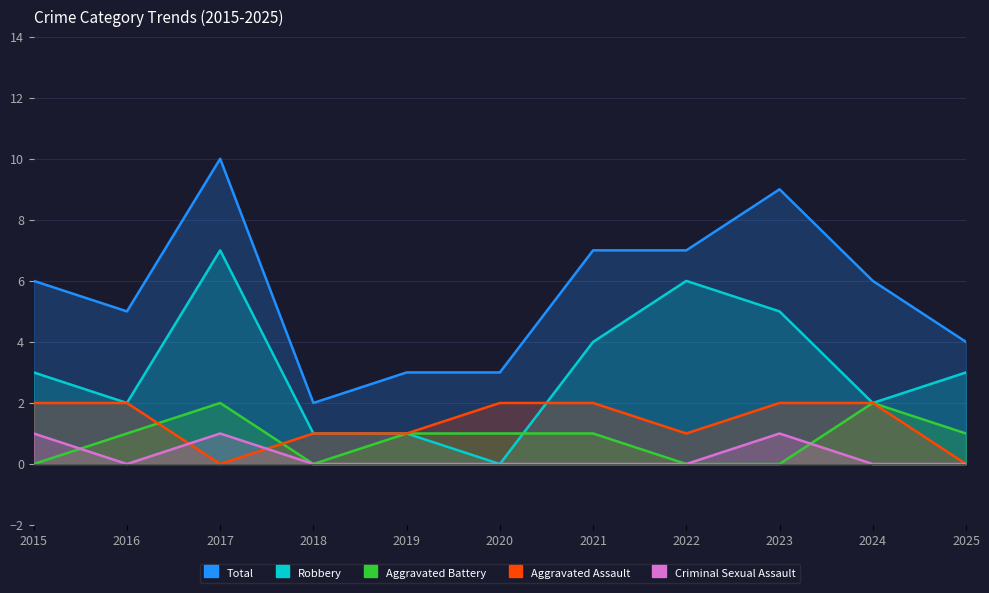

Where do Aggravated Assault and Aggravated Battery first cross each other?

2016 and 2017